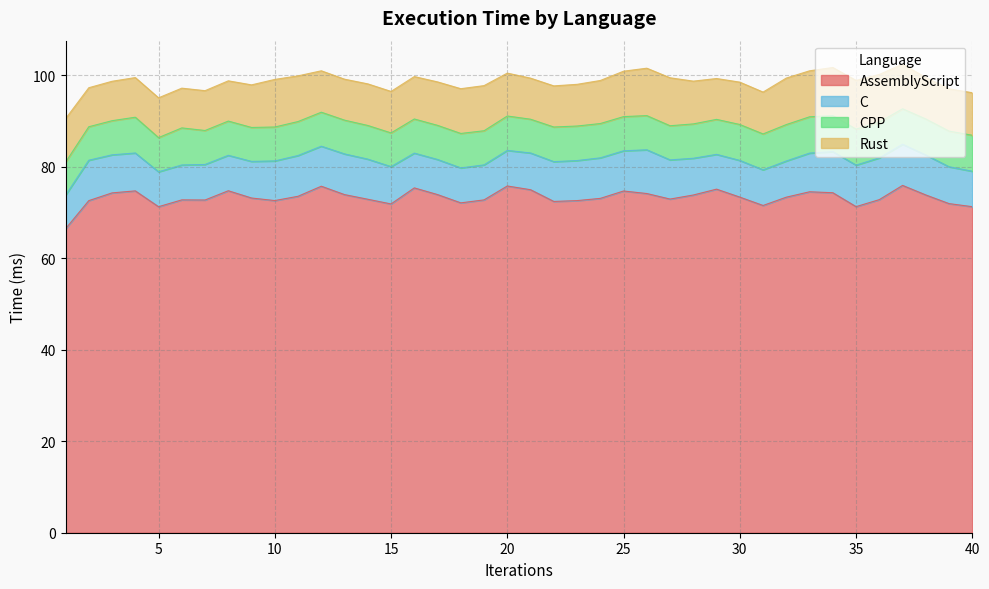

How many lines are shown in the chart?

4